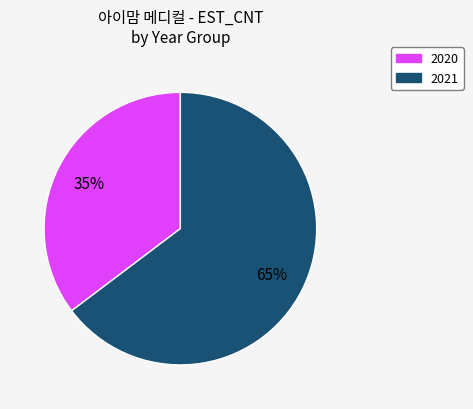

Is there any slice that represents more than half of the pie?

Yes